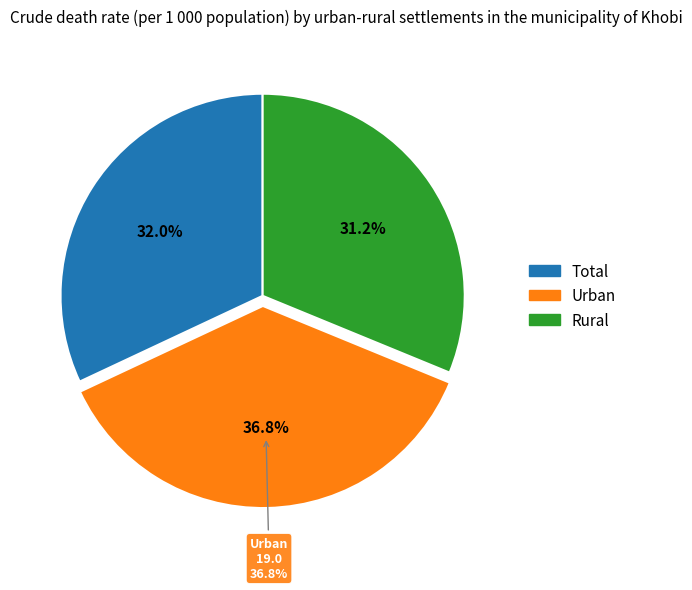

To the nearest percent, what is the difference between the largest and smallest slice percentages?

6%